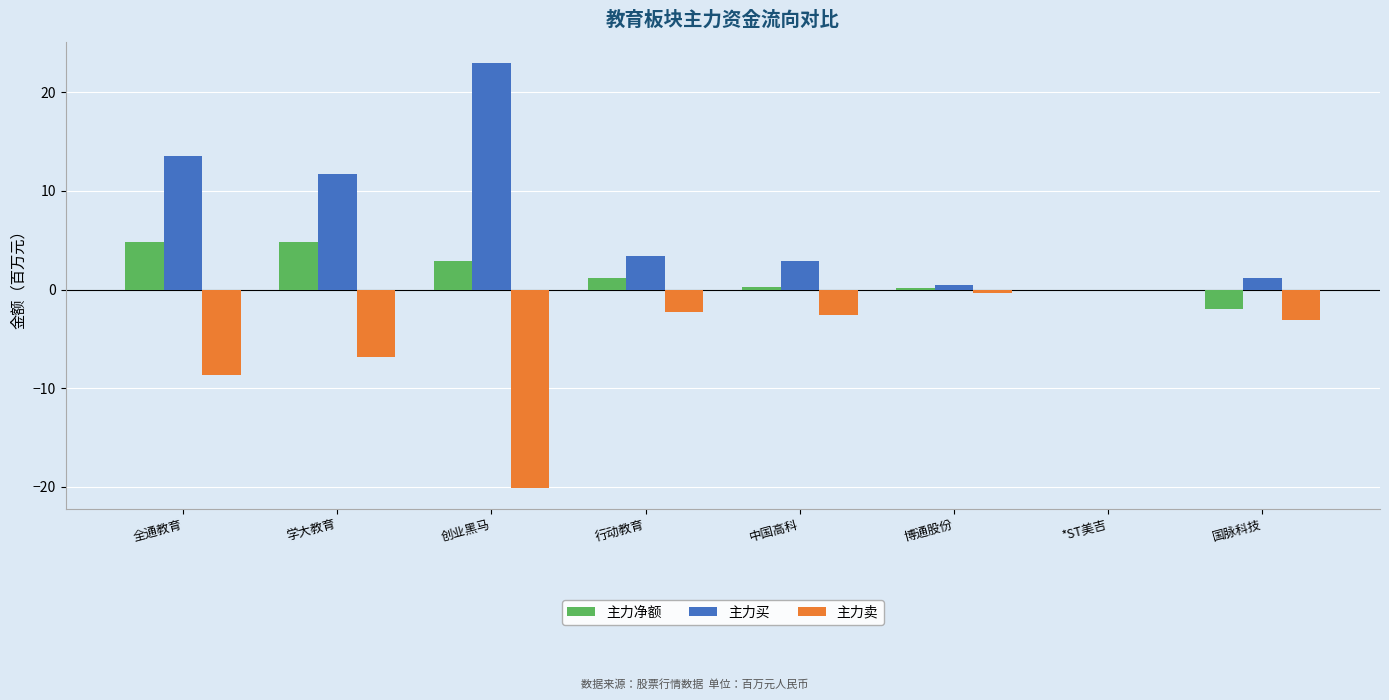

Which series has the largest total across all categories?

主力买